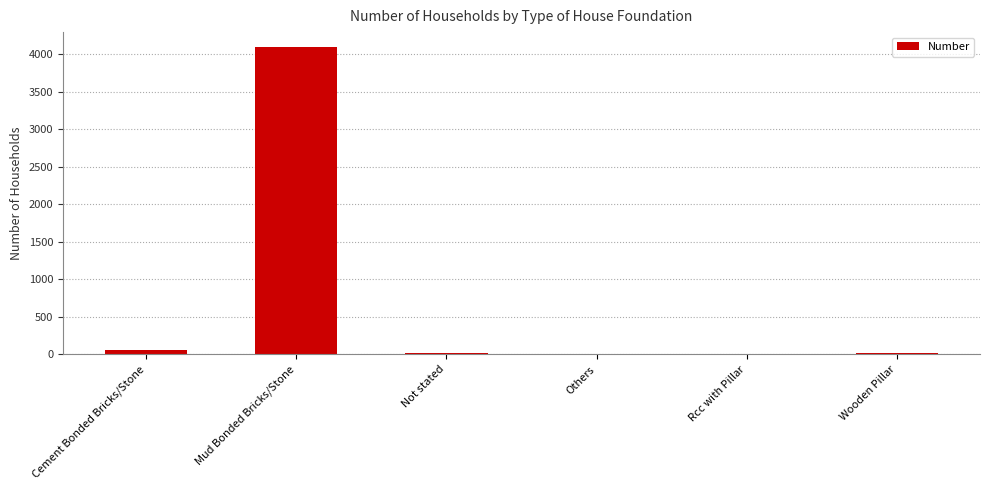

What is the sum of all values?

4203